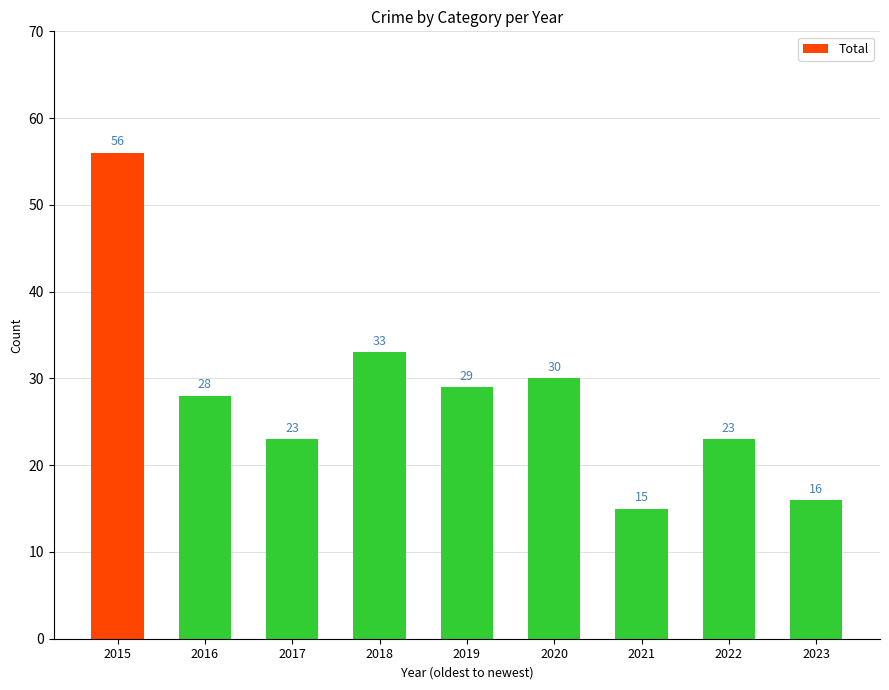

Is it true that the value at 2021 is 21?

False